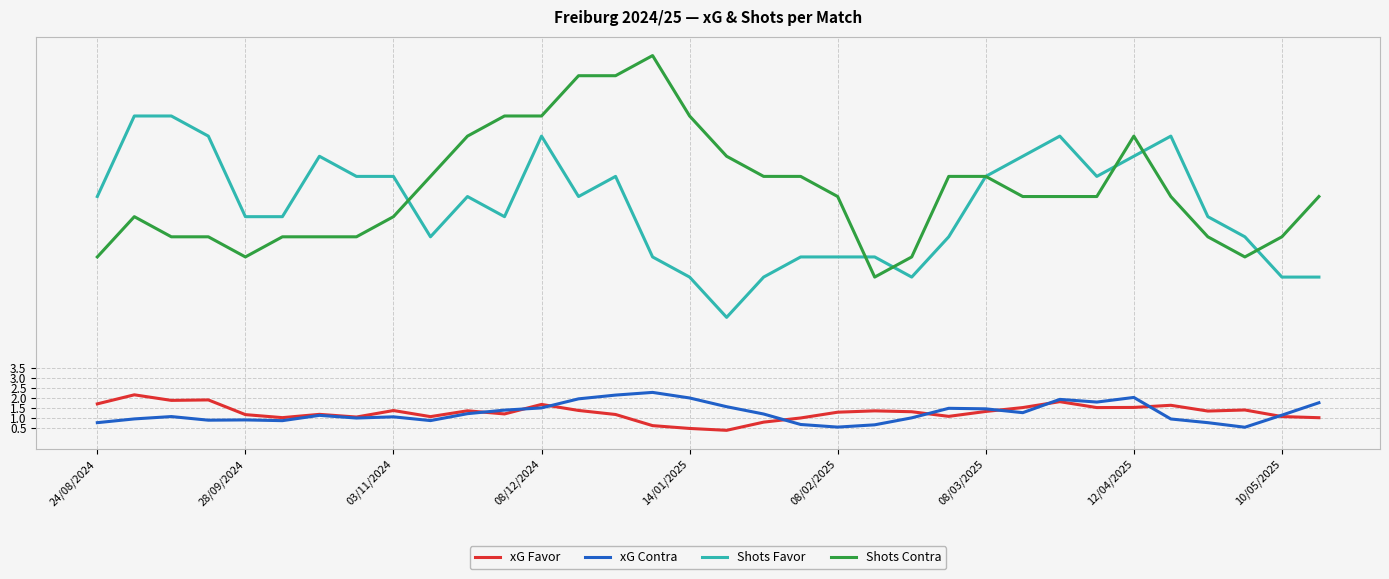

Which series has the largest total across all categories?

Shots Contra